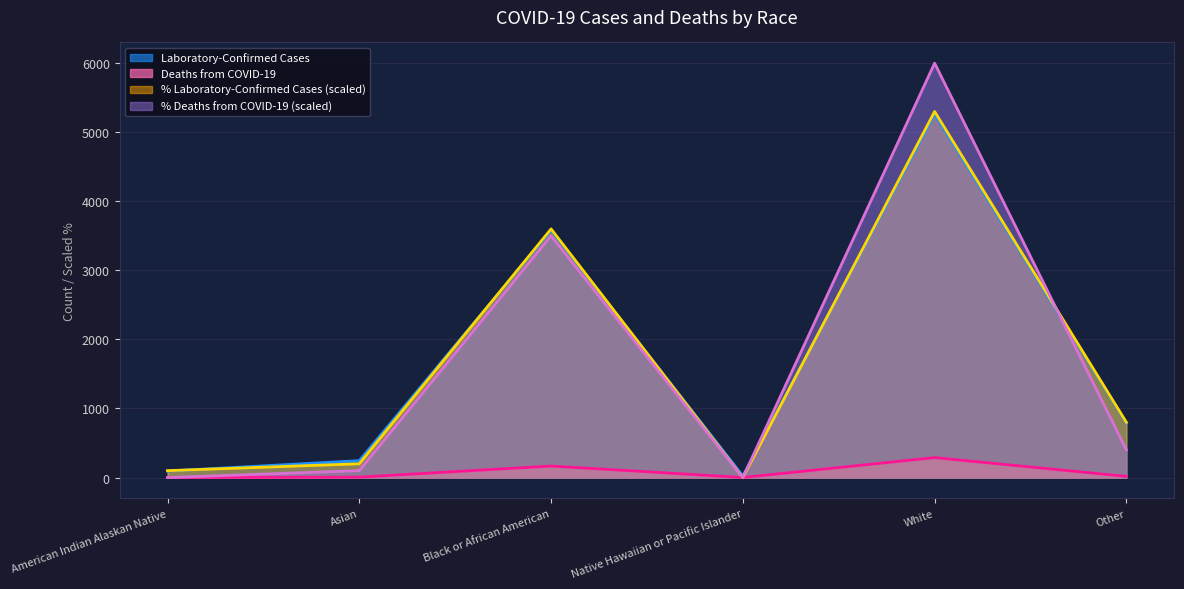

True or false: Laboratory-Confirmed Cases and Deaths from COVID-19 cross at least once.

False